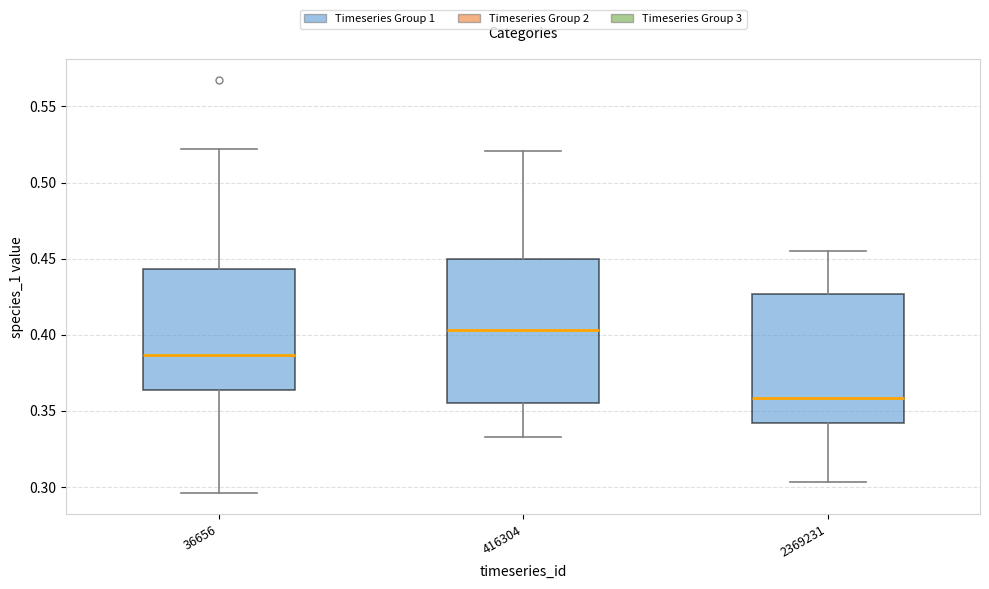

Which box is the tallest, from its lower edge to its upper edge?

416304